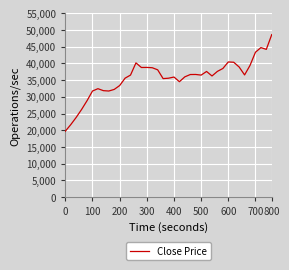

Does the chart have visible grid lines?

Yes